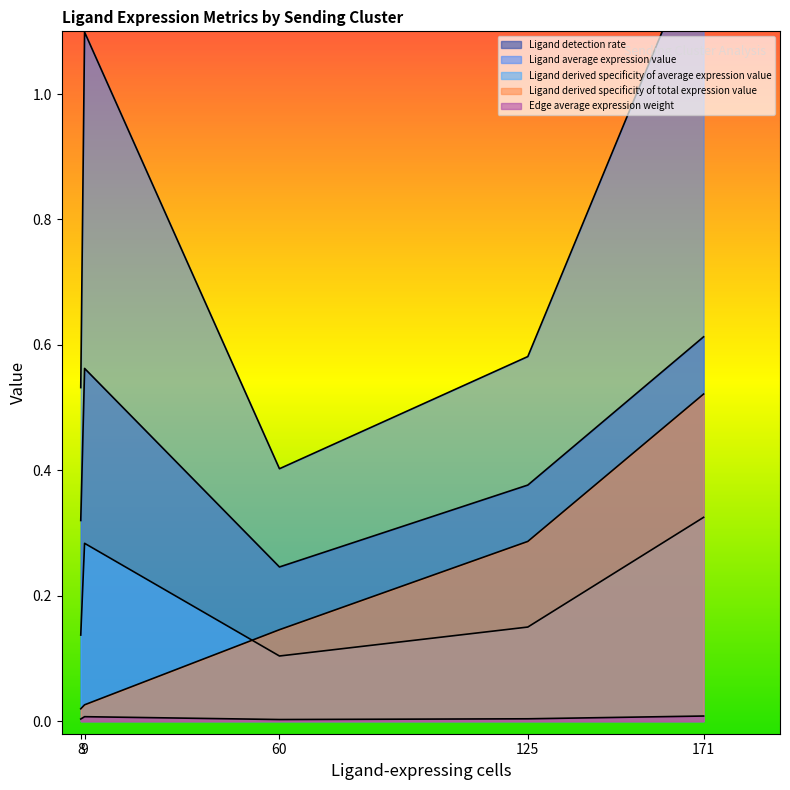

Reading left to right, list all the values displayed in this chart.

Ligand detection rate: CAF=0.2	DC=0.6	ETC=0.4	Endo=0.3	TAM=0.6
Ligand average expression value: CAF=0.4	DC=1.1	ETC=0.6	Endo=0.5	TAM=1.3
Ligand derived specificity of average expression value: CAF=0.1	DC=0.3	ETC=0.2	Endo=0.1	TAM=0.3
Ligand derived specificity of total expression value: CAF=0.1	DC=0.0	ETC=0.3	Endo=0.0	TAM=0.5
Edge average expression weight: CAF=0.0	DC=0.0	ETC=0.0	Endo=0.0	TAM=0.0